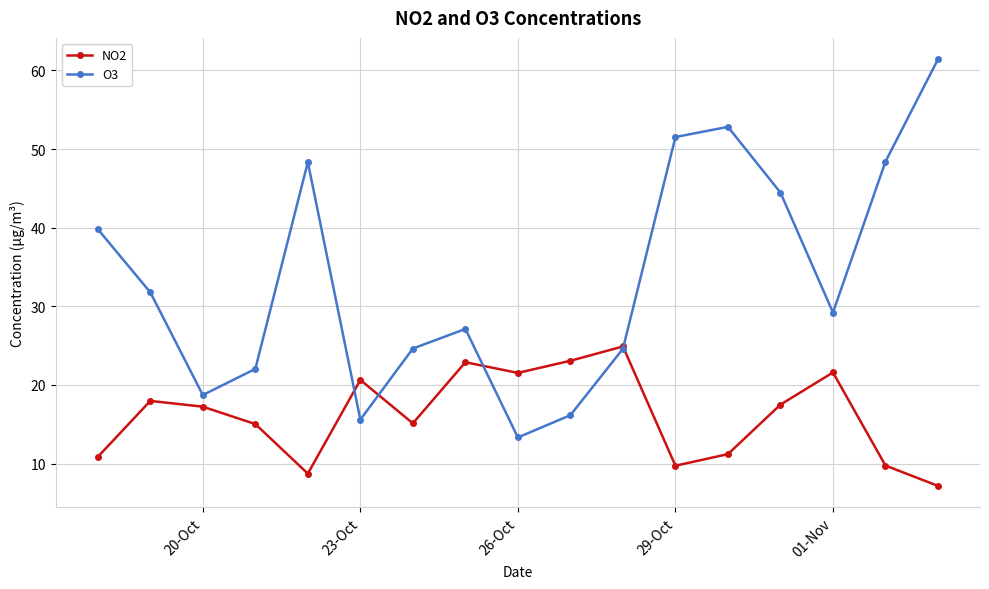

What is the value of the O3 point at the 17th from the left?

61.4